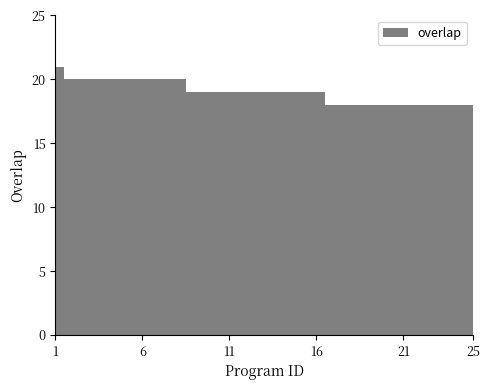

The value at 241082 is 9. True or false?

False